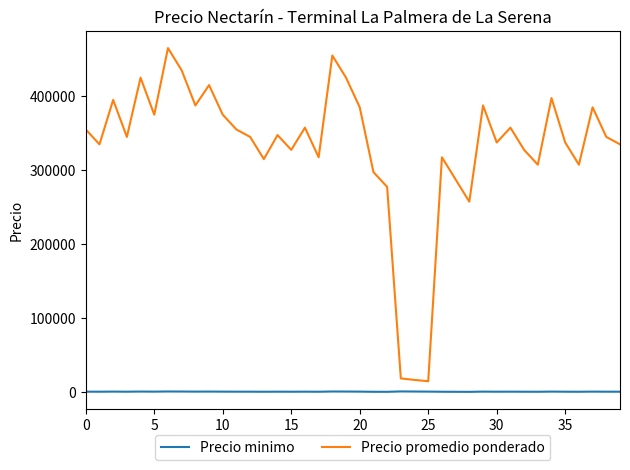

True or false: Precio promedio ponderado and Precio minimo intersect in this chart.

False